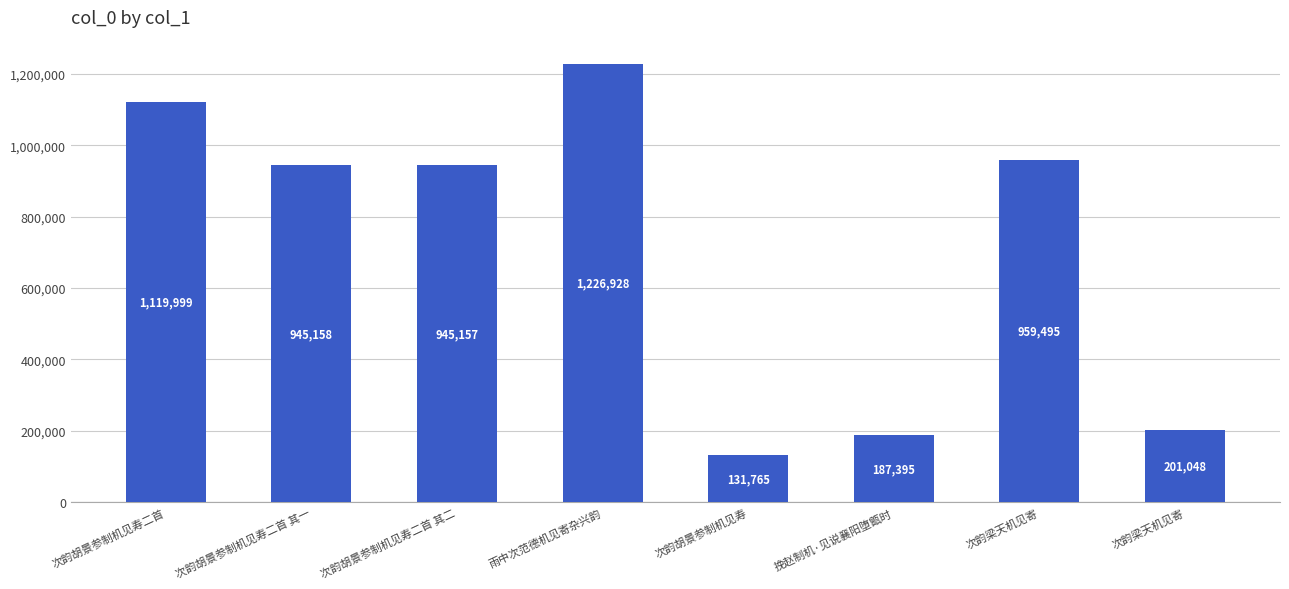

What is the smallest value displayed?

131765